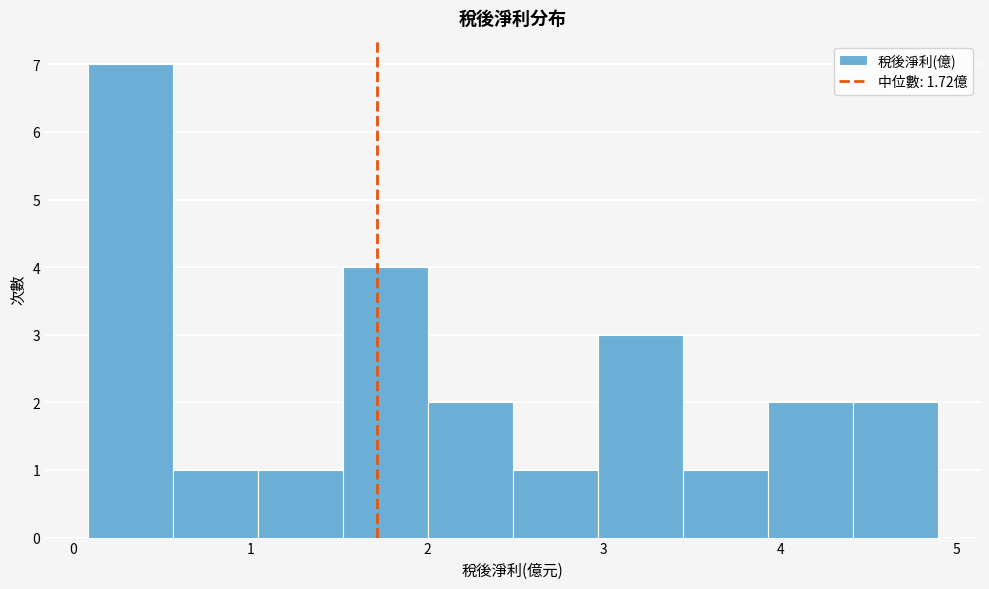

Which range on the x-axis has the tallest bar?

0.1 to 0.6